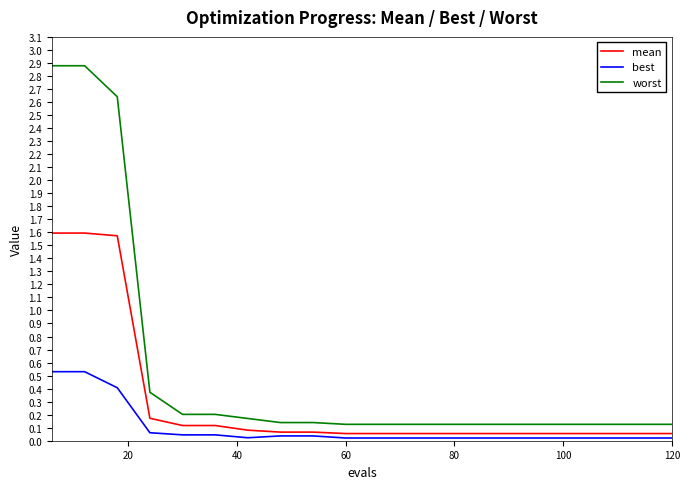

What is the sum of all mean values?

6.0